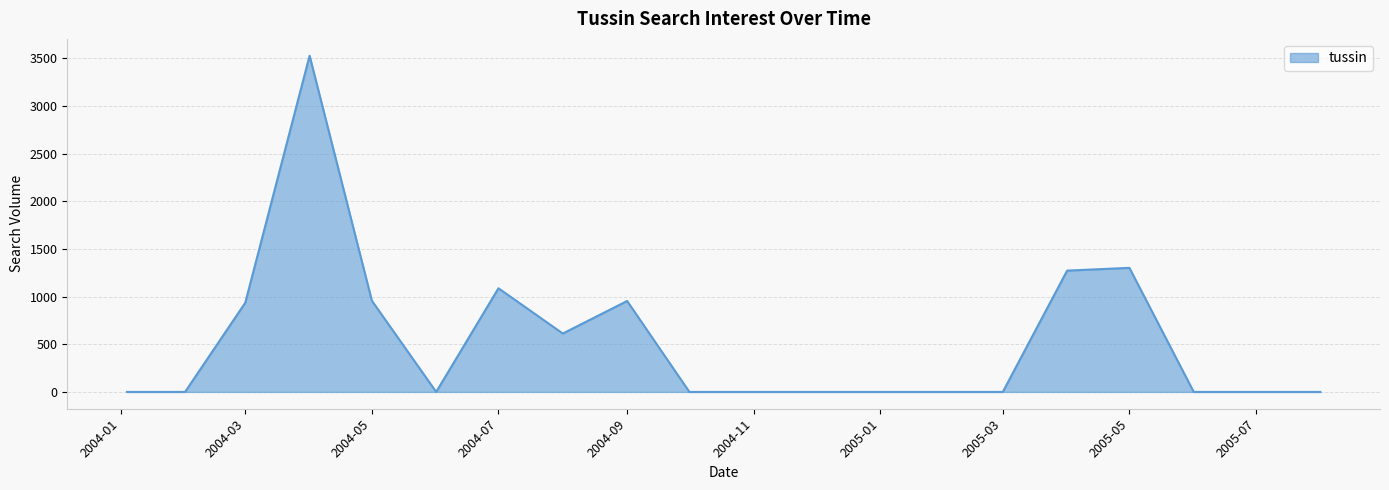

What is the difference between the maximum and minimum values?

3529.3